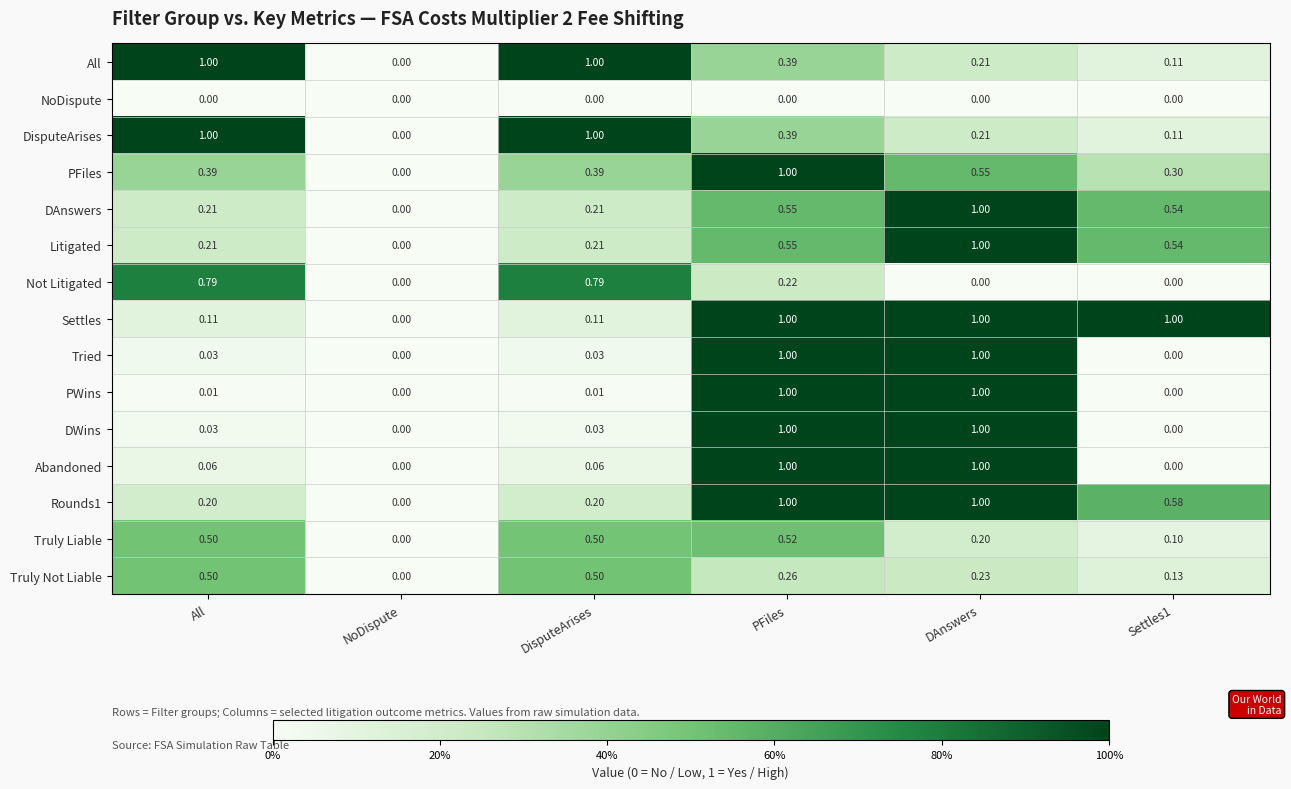

At which category is the sum across all series the highest?

PFiles